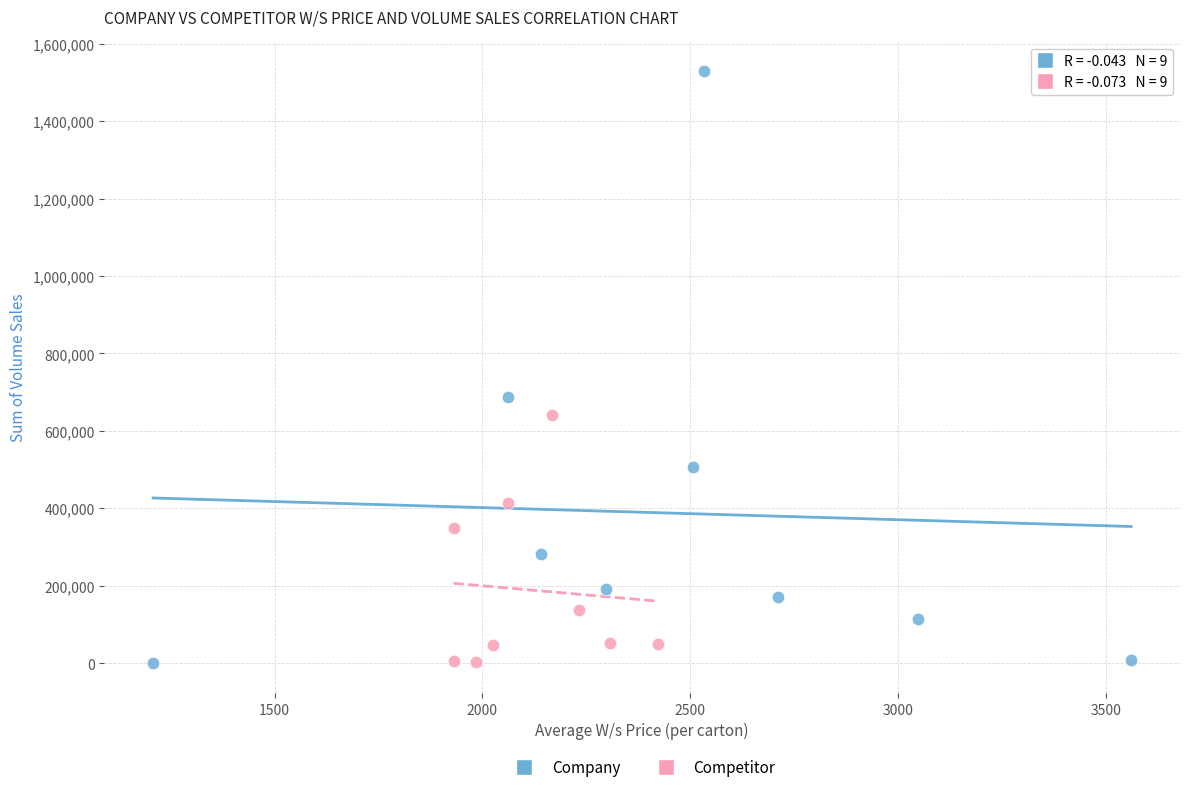

Which series contains the highest Y value?

Company